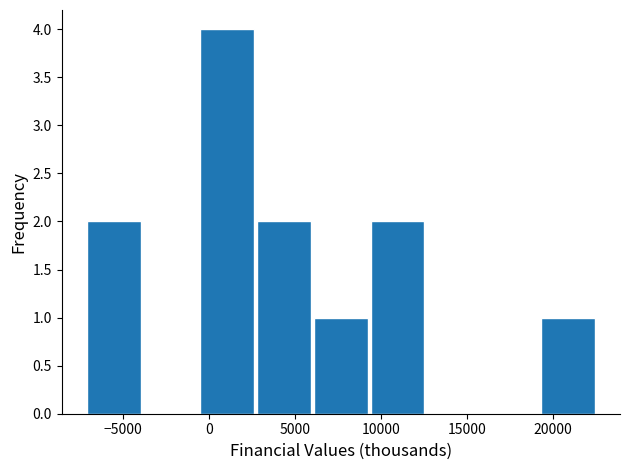

Reading left to right, list every bar in this chart as the range it spans on the x-axis followed by its height. Neither the bar edges nor the heights are printed on the chart, so give them approximately, as read against the axes.

-7100 to -3800: 2
-3800 to -500: 0
-500 to 2800: 4
2800 to 6100: 2
6100 to 9400: 1
9400 to 12700: 2
12700 to 16000: 0
16000 to 19300: 0
19300 to 22600: 1